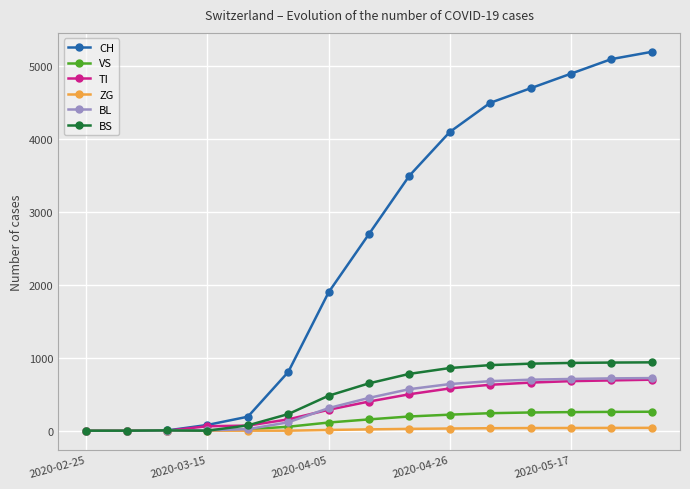

How many lines are shown in the chart?

6